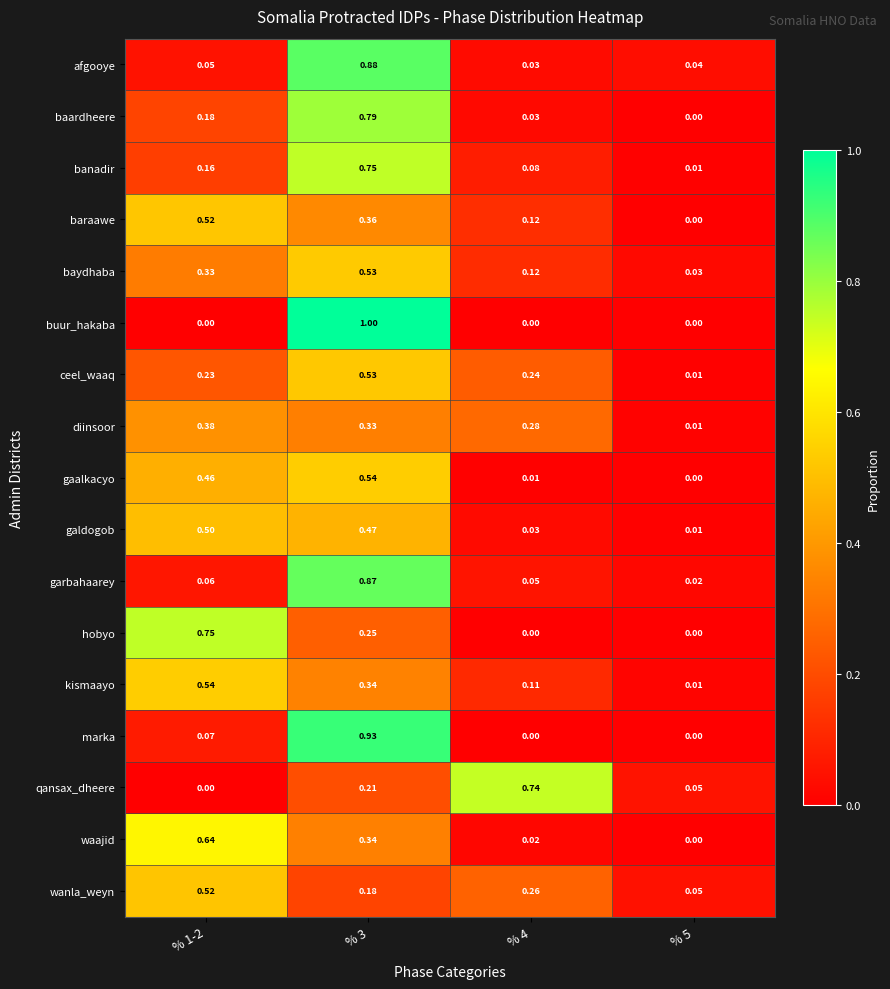

Is the value of garbahaarey at % 1-2 greater than the value of diinsoor at % 3?

No